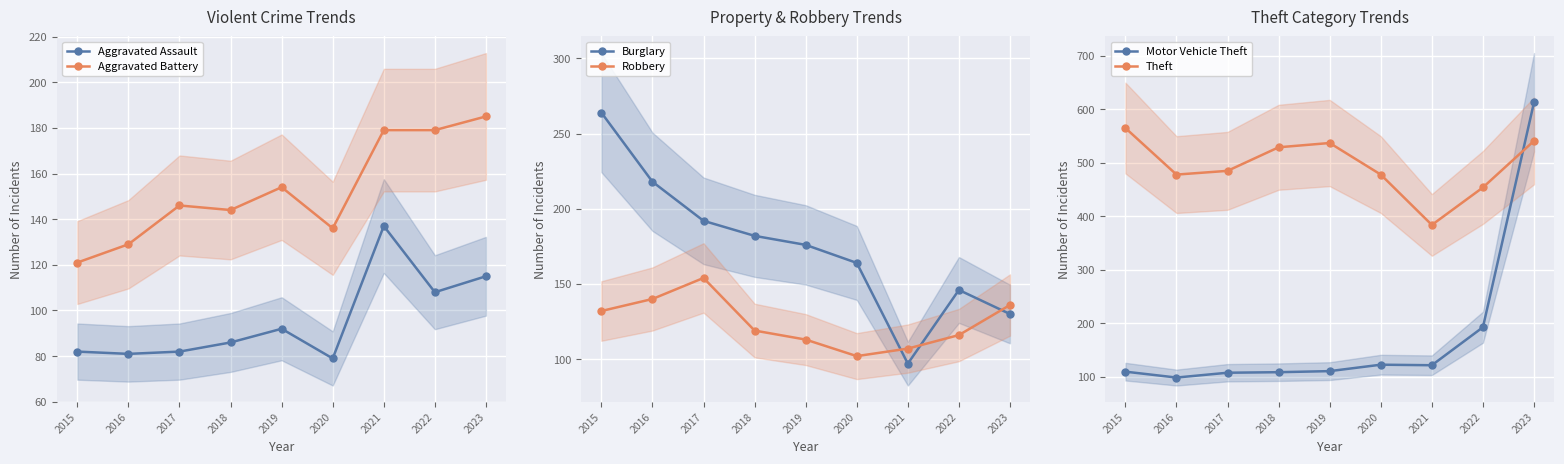

At which label is Motor Vehicle Theft closest to 356?

2022